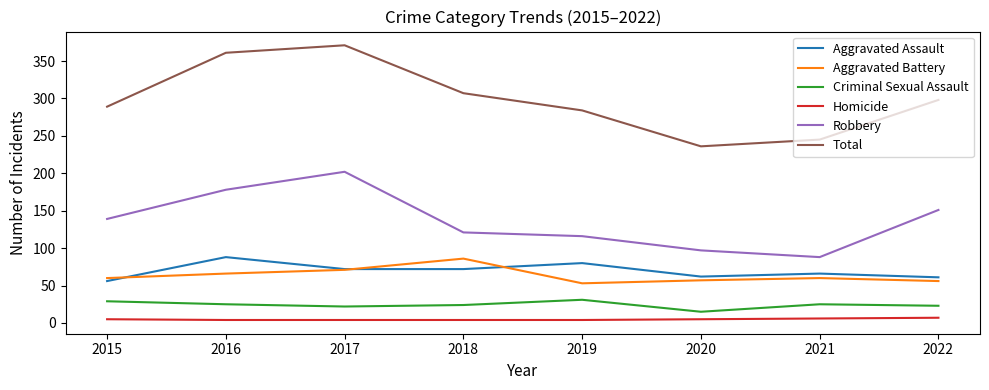

How many categories are shown in the chart?

8